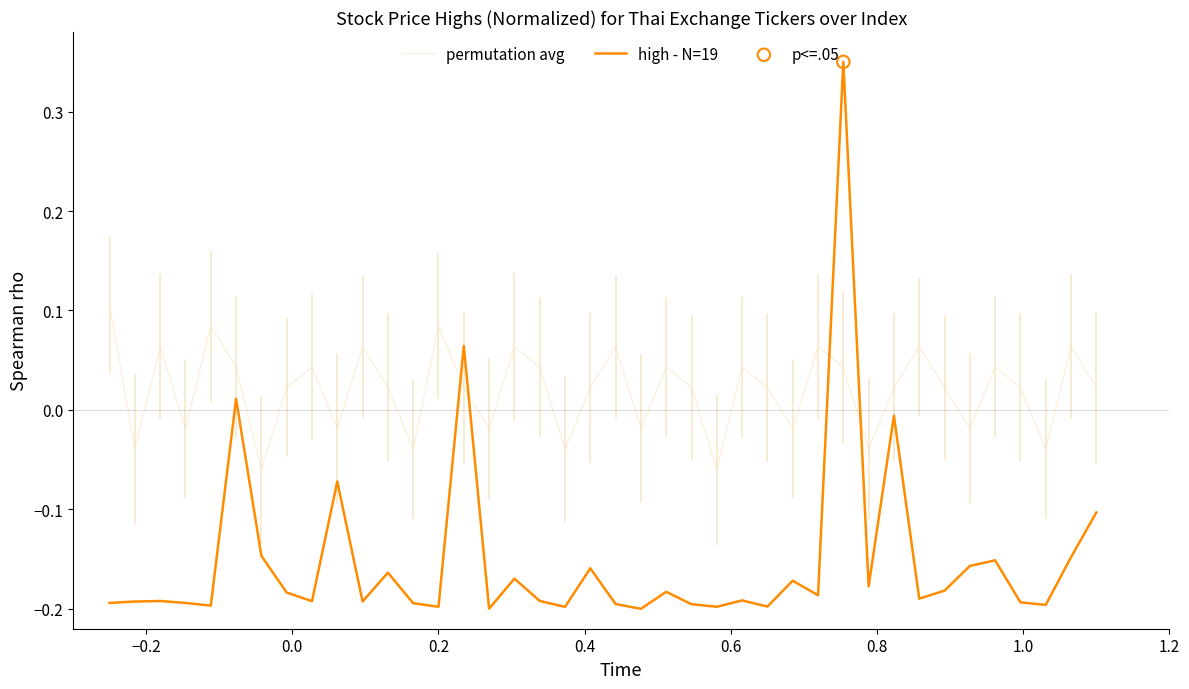

How many intersections are there between permutation avg and high - N=19?

4